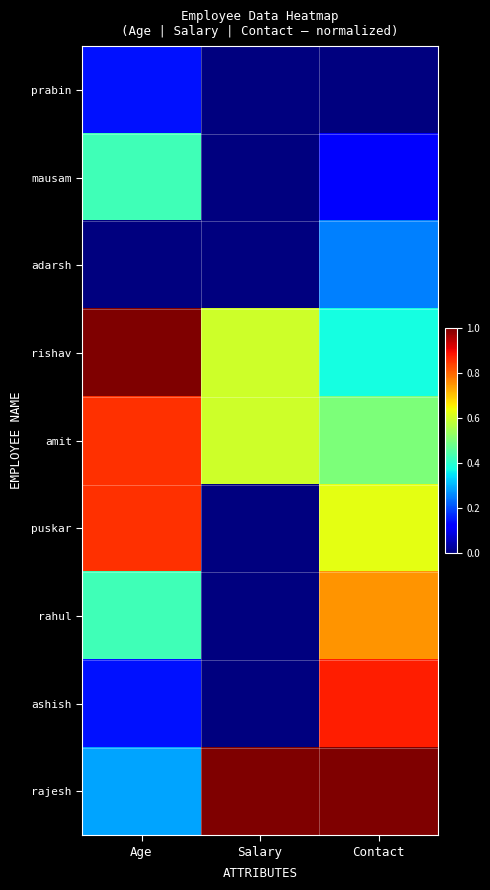

At which category does the chart reach its peak across all series?

Age